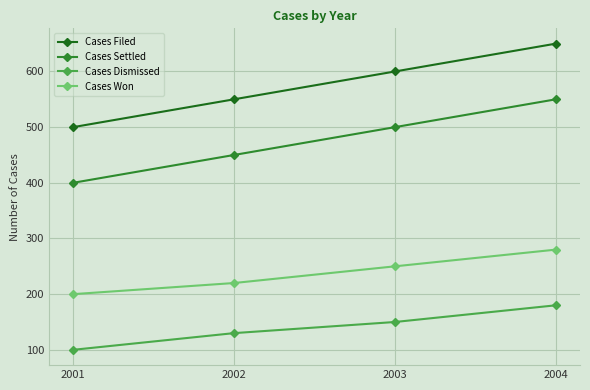

What are all the series names shown in the legend?

Cases Filed, Cases Settled, Cases Dismissed, Cases Won